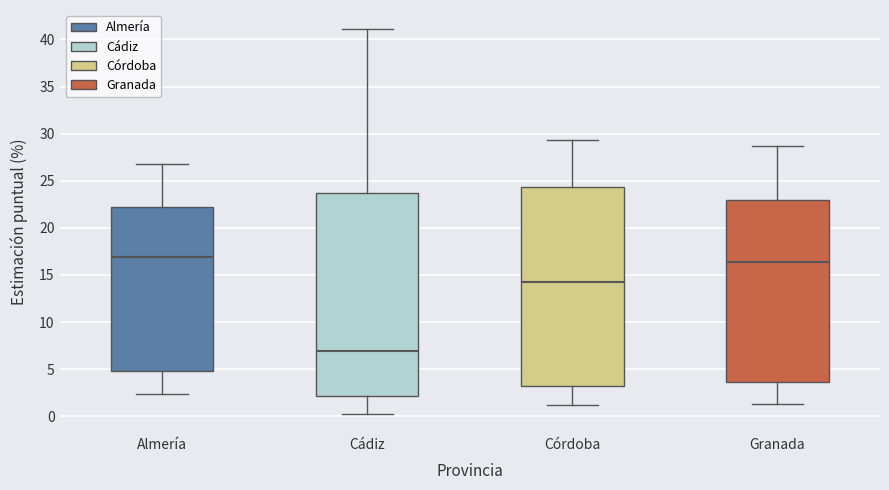

Reading left to right, transcribe this box plot: for each box, give where its median line is, the range the box spans, and where its two whiskers end, as read against the y-axis. The values are not printed on the chart, so give them approximately, as read against the axis.

Almería: median 17.0, box 5.0 to 22.0, whiskers 2.5 to 27.0
Cádiz: median 7.0, box 2.0 to 23.5, whiskers 0.5 to 41.0
Córdoba: median 14.5, box 3.0 to 24.5, whiskers 1.0 to 29.5
Granada: median 16.5, box 3.5 to 23.0, whiskers 1.5 to 28.5